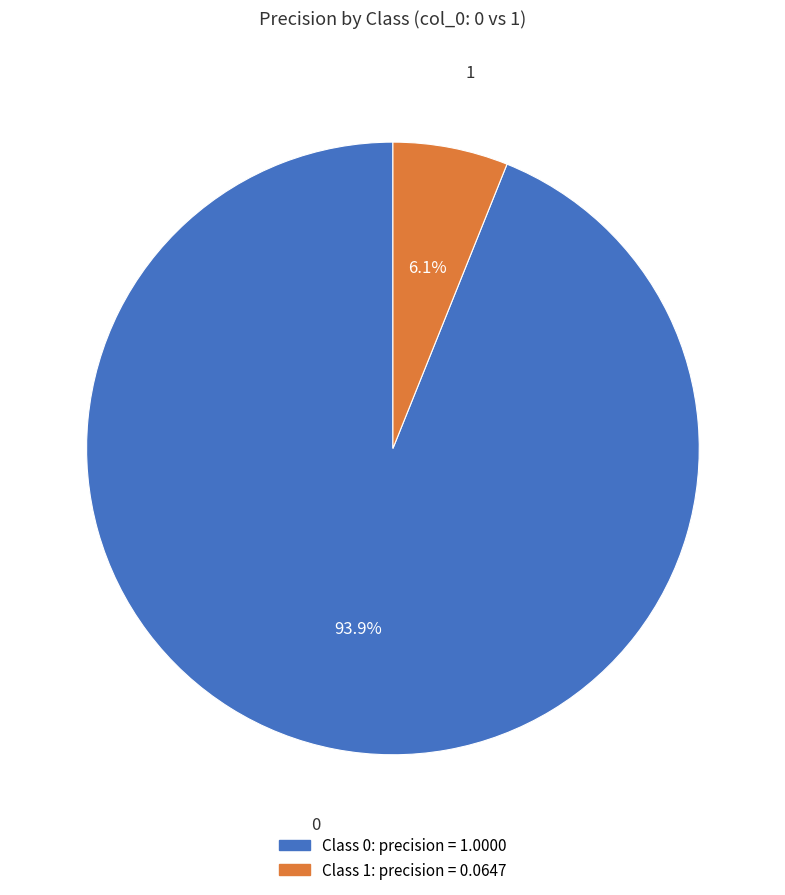

Is there a majority slice in this chart?

Yes